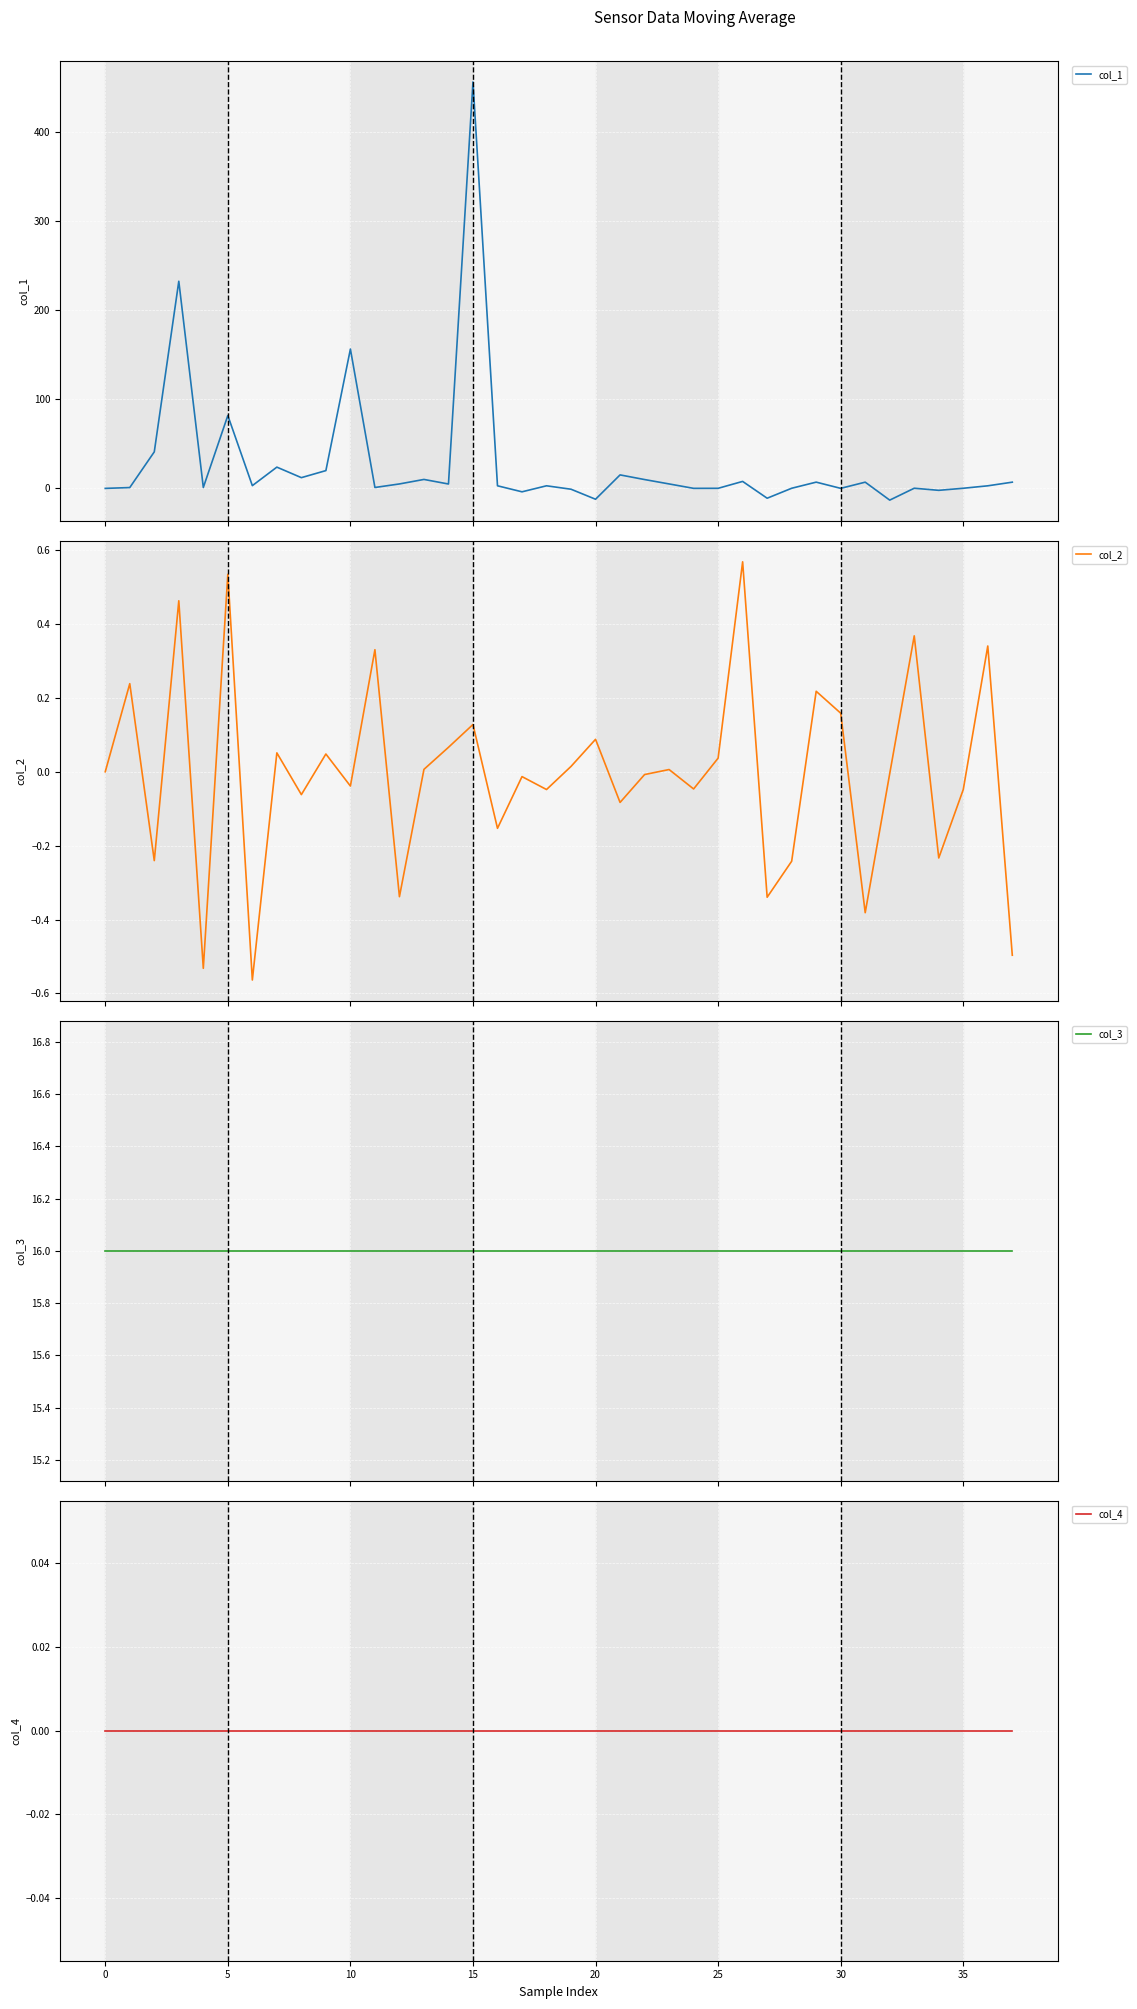

True or false: col_2 has a value of -0.0 at 10.

True